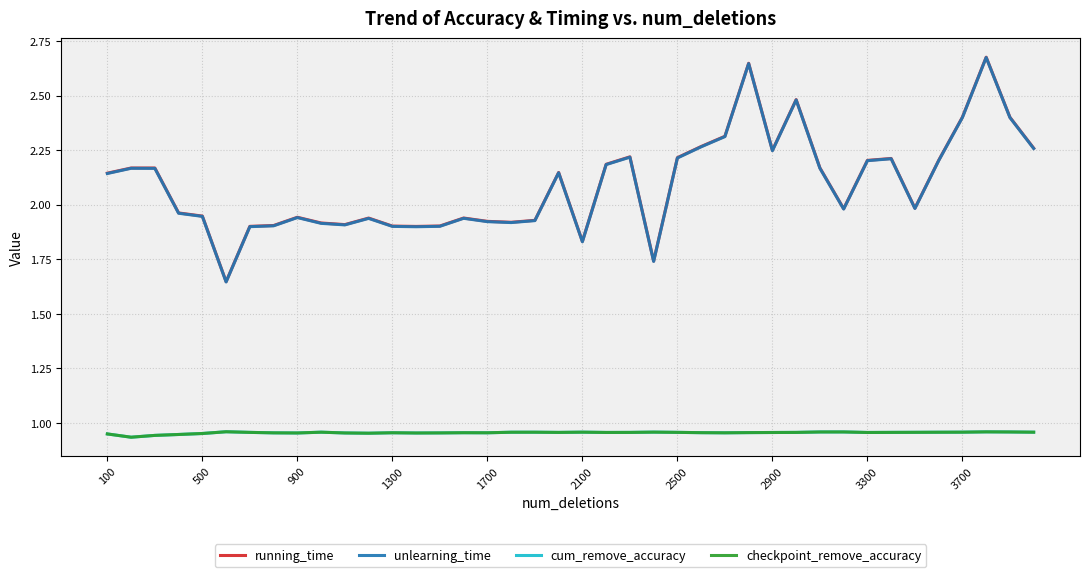

Which series has the largest total across all categories?

running_time